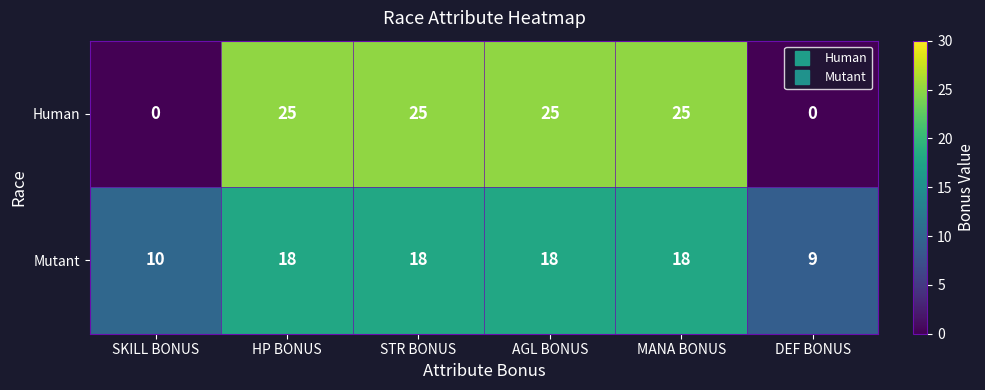

What is the difference between the second highest and minimum values in the Human series?

25